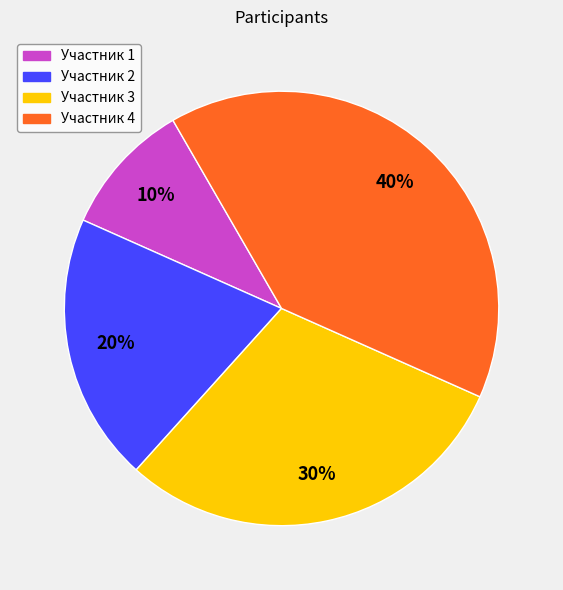

To the nearest percent, what is the average slice percentage?

25%